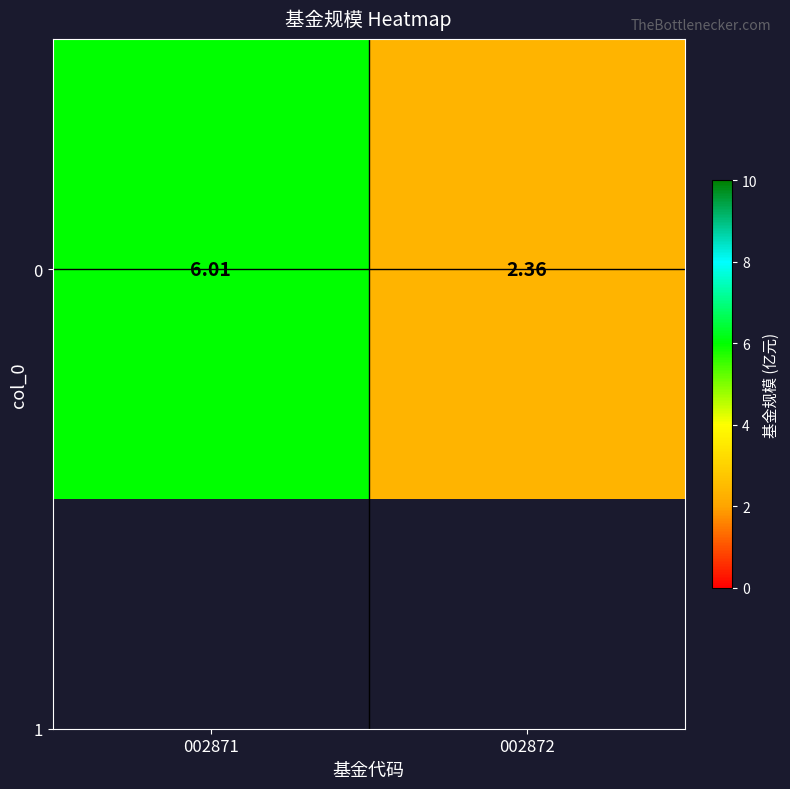

What is the maximum value shown in the chart?

6.0